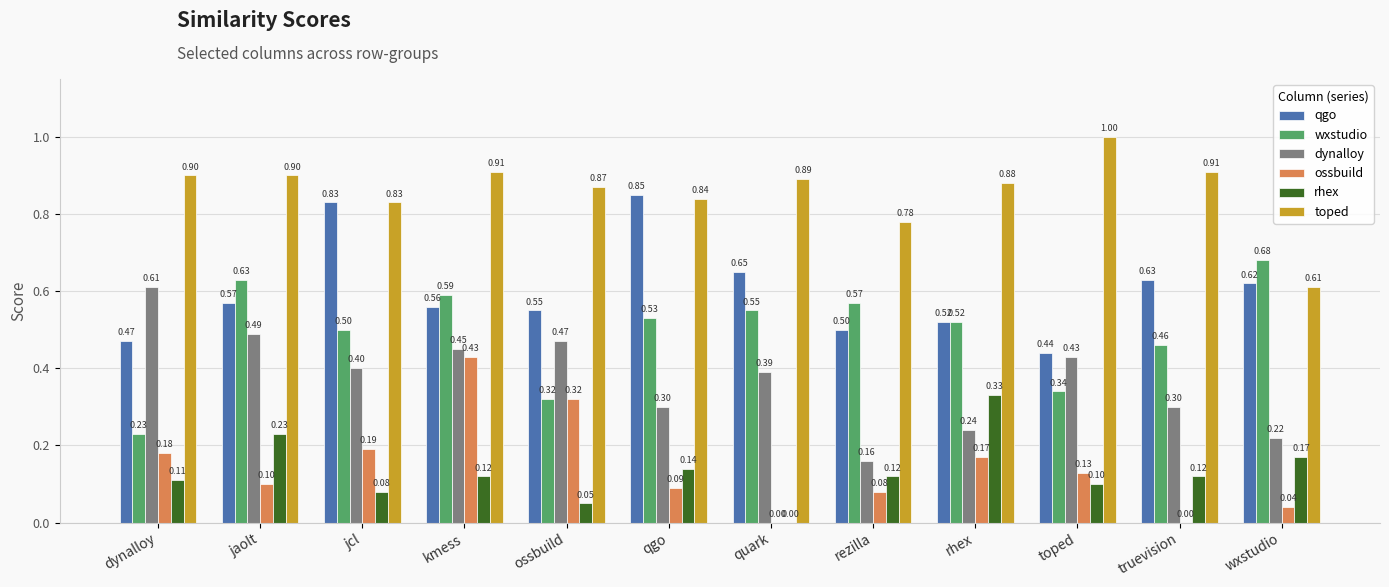

Is the value of qgo at jaolt greater than the value of ossbuild at rezilla?

Yes